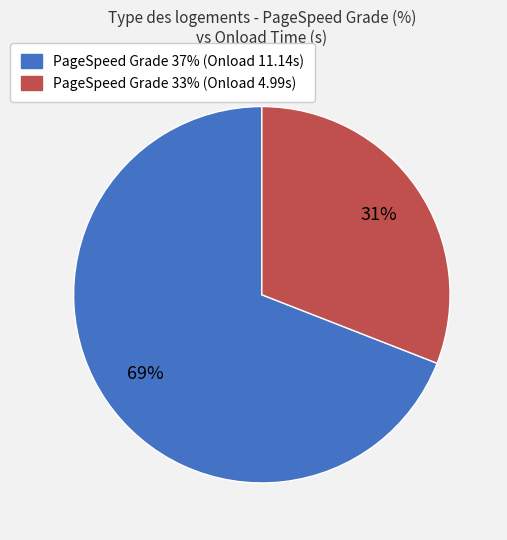

How many segments does this pie chart have?

2